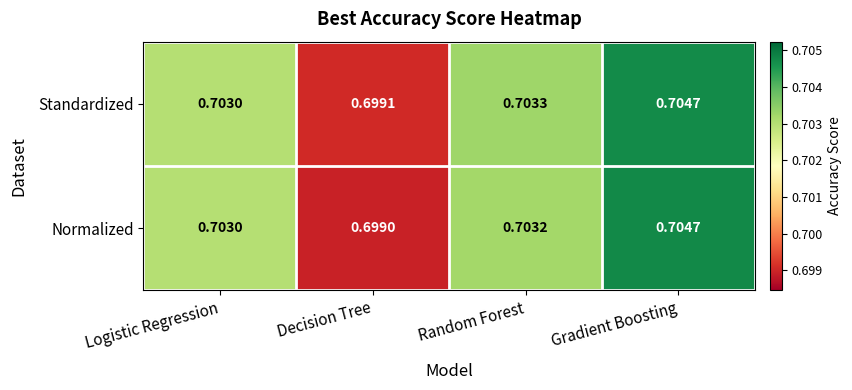

At how many categories does at least one series exceed 0?

4